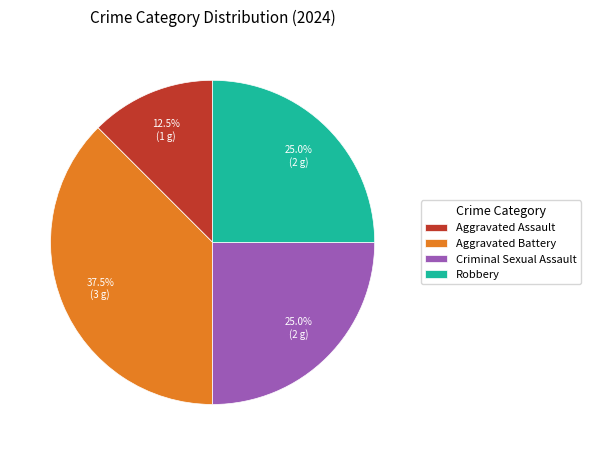

The Aggravated Battery slice represents 51% of the pie. True or false?

False